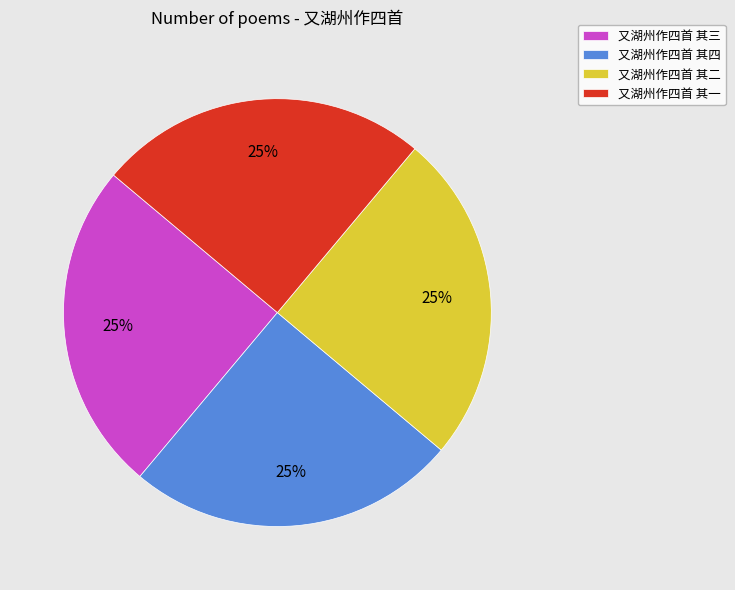

Approximately how many times larger is the value at 又湖州作四首 其四 compared to 又湖州作四首 其二?

1.0